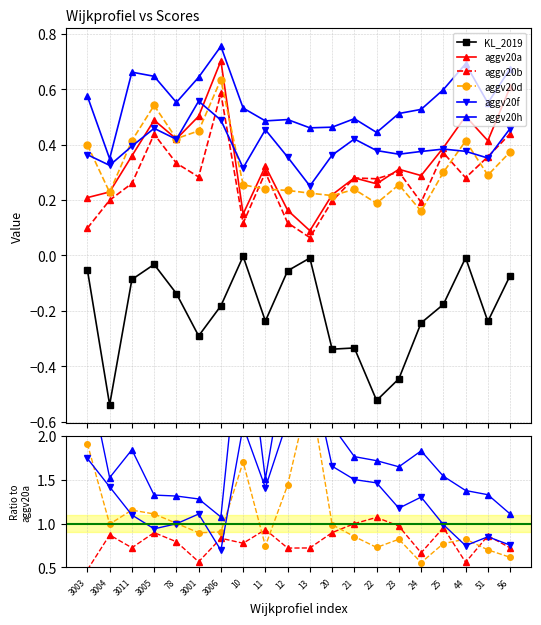

What is the difference between the aggv20a values at 13 and 56?

0.5